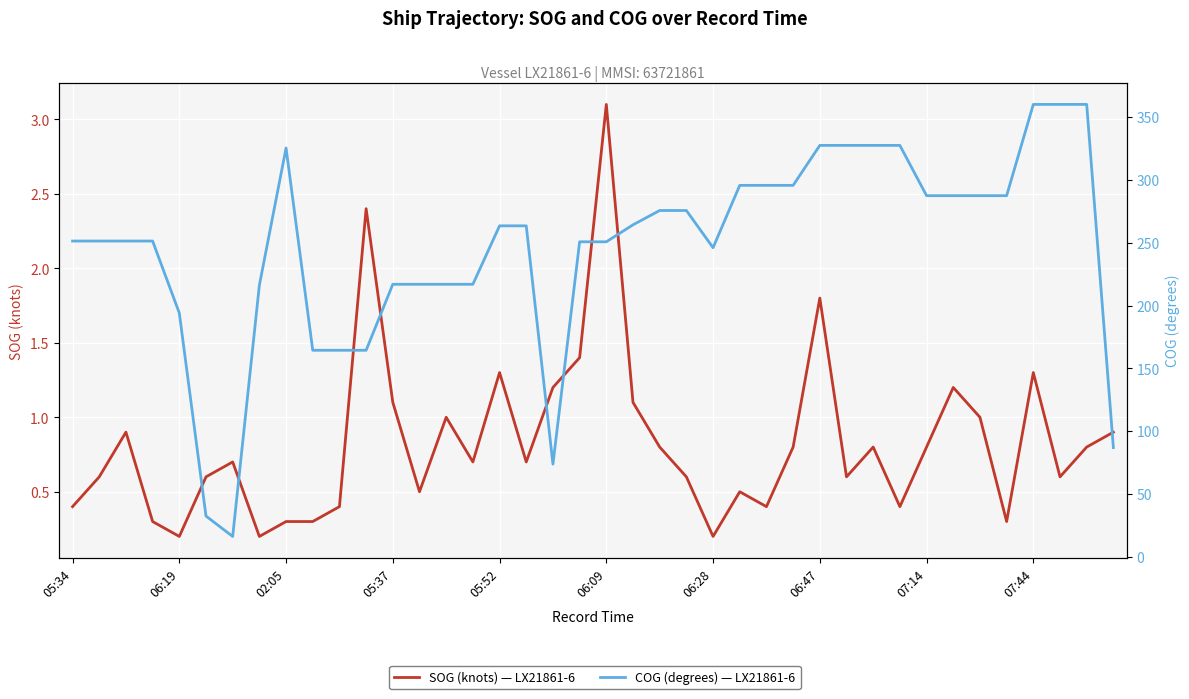

Reading right to left, transcribe all the data shown in this chart.

SOG (knots): 0.9	0.8	0.6	1.3	0.3	1.0	1.2	0.8	0.4	0.8	0.6	1.8	0.8	0.4	0.5	0.2	0.6	0.8	1.1	3.1	1.4	1.2	0.7	1.3	0.7	1.0	0.5	1.1	2.4	0.4	0.3	0.3	0.2	0.7	0.6	0.2	0.3	0.9	0.6	0.4
COG (degrees): 87.0	360.0	360.0	360.0	287.4	287.4	287.4	287.4	327.4	327.4	327.4	327.4	295.6	295.6	295.6	246.0	275.6	275.6	264.2	250.7	250.7	73.8	263.4	263.4	216.9	216.9	216.9	216.9	164.4	164.4	164.4	325.3	216.2	16.3	32.5	194.0	251.3	251.3	251.3	251.3